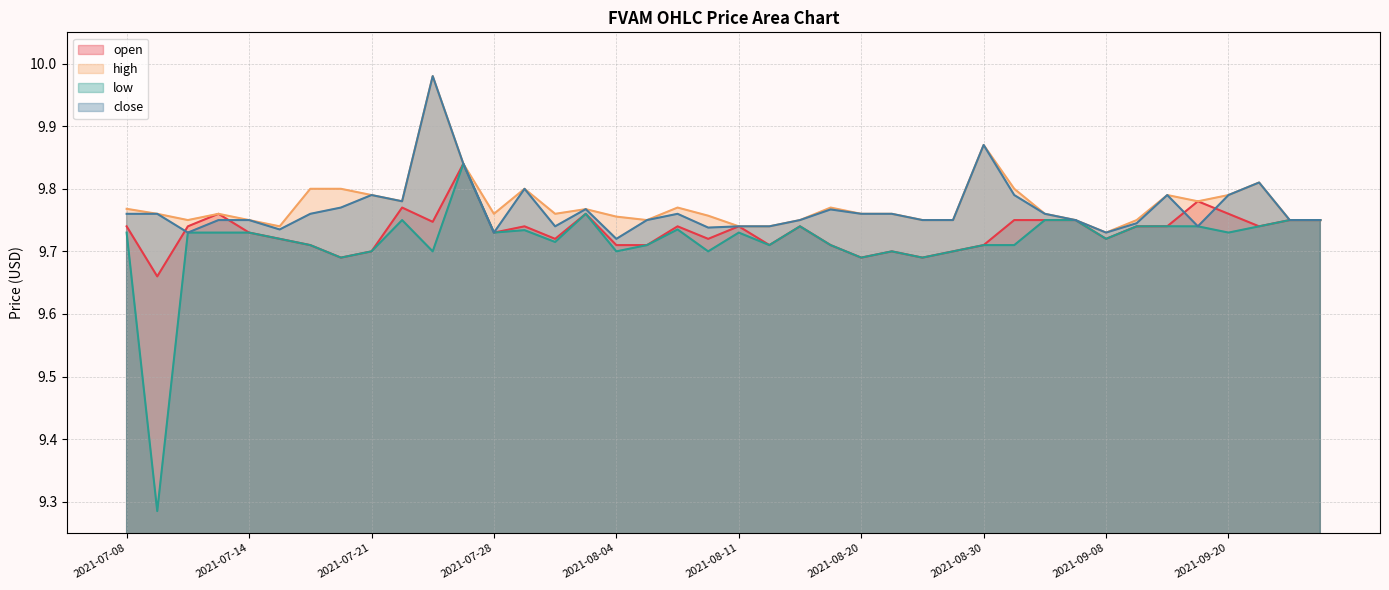

Count the number of data series in this chart.

4